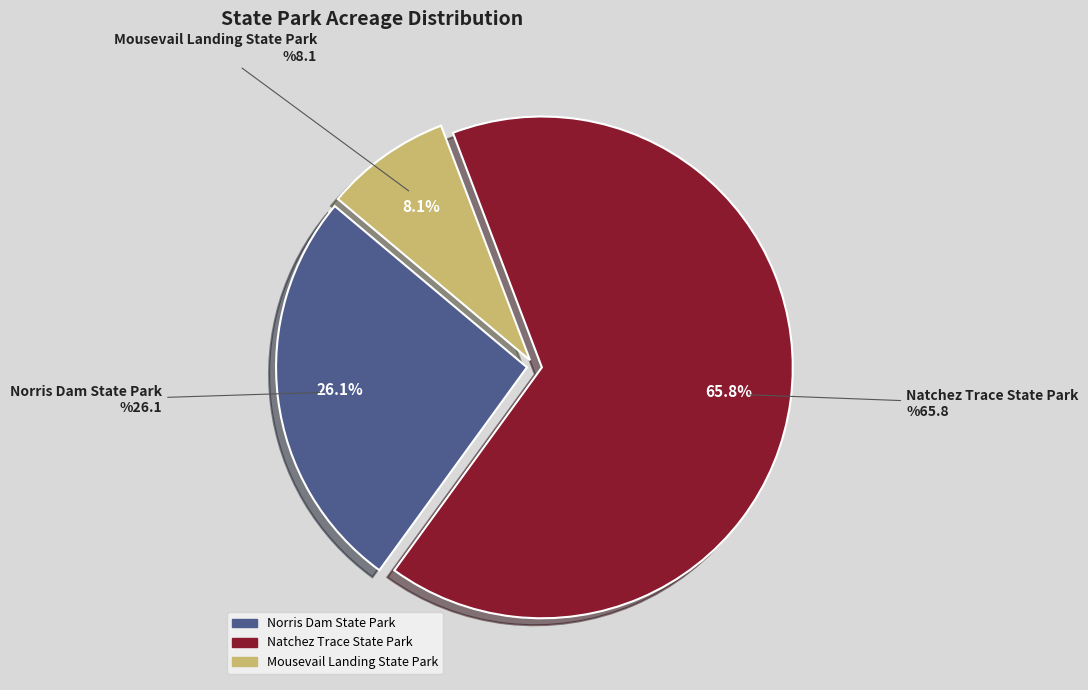

Does Norris Dam State Park represent more than half of the total?

No